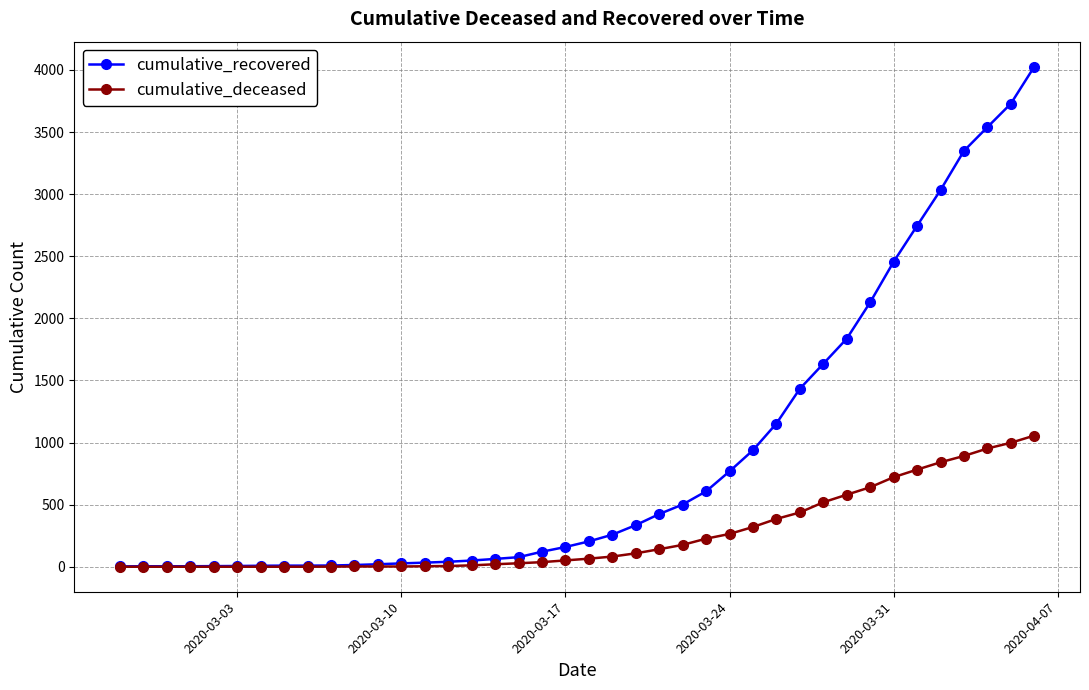

List the series in order of their peak value, lowest first.

cumulative_deceased, cumulative_recovered